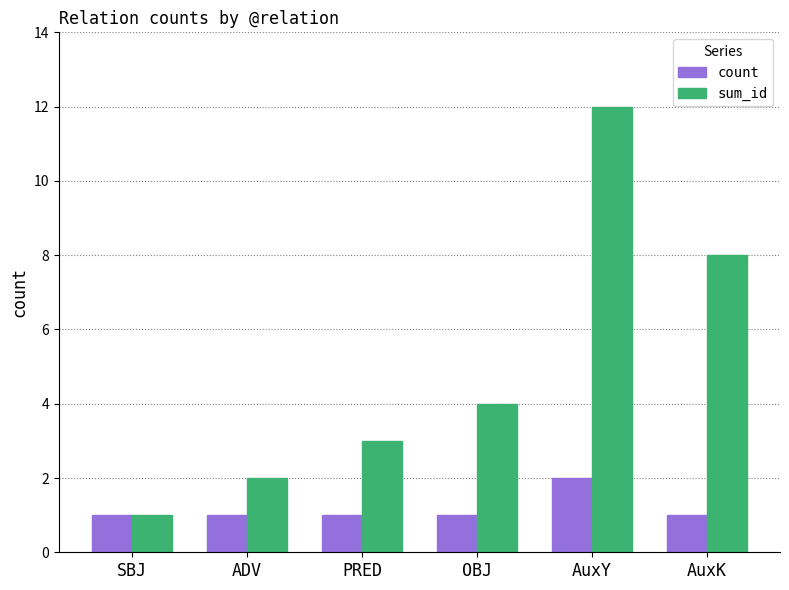

Which series has the largest range (max minus min)?

sum_id